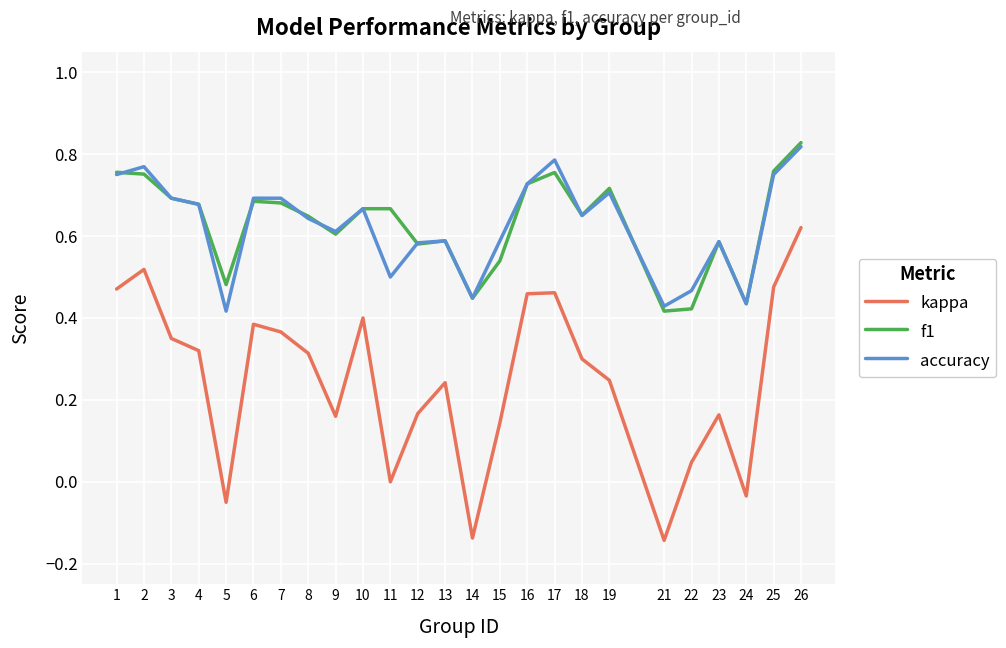

How many lines are shown in the chart?

3